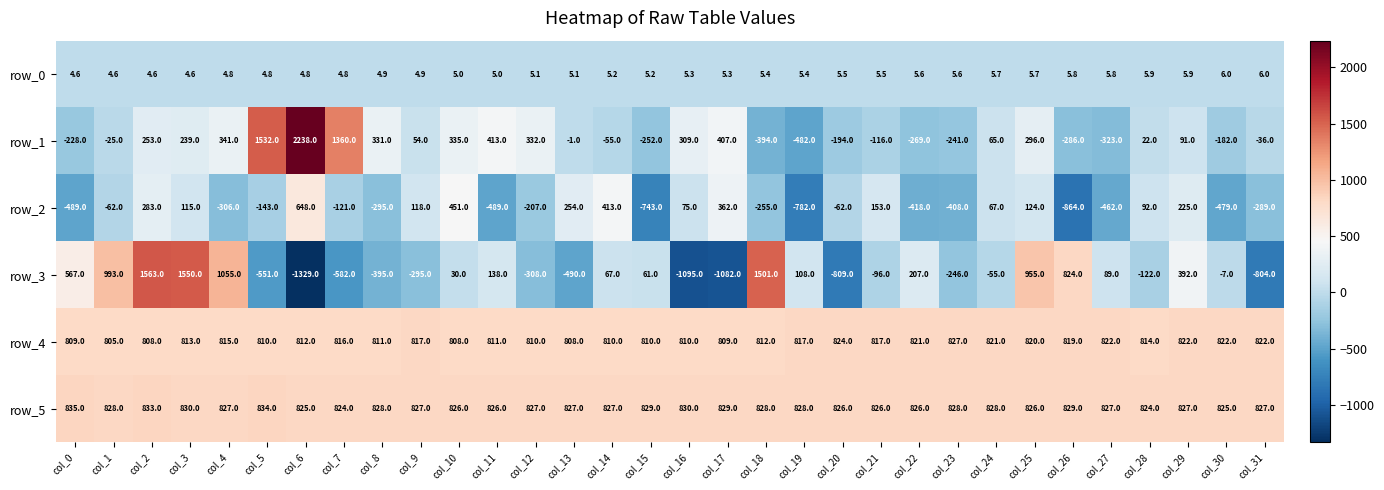

What is the smallest value displayed?

-1329.0